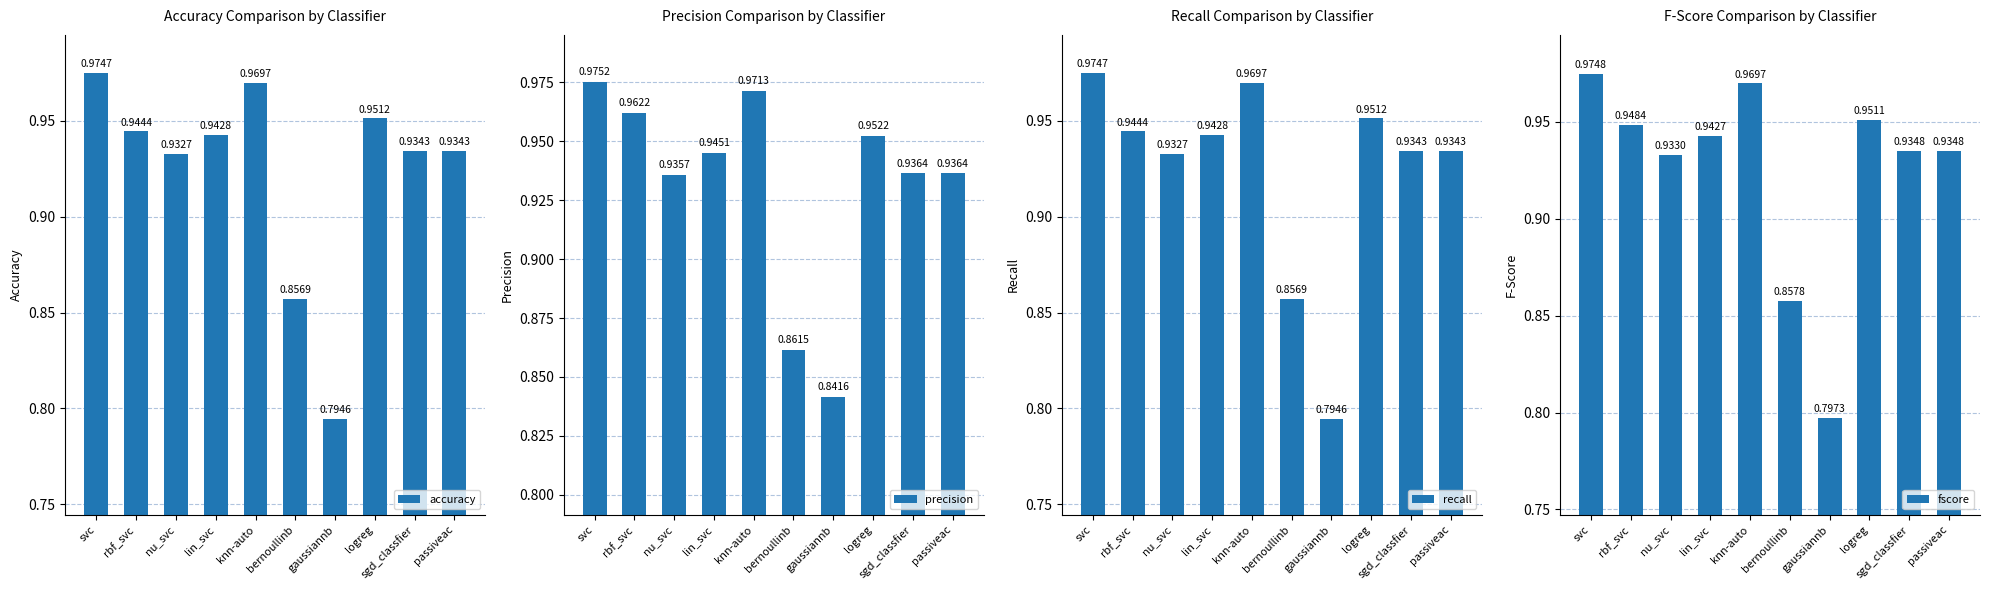

Reading left to right, what are all the values shown in this chart?

accuracy: 1.0	0.9	0.9	0.9	1.0	0.9	0.8	1.0	0.9	0.9
precision: 1.0	1.0	0.9	0.9	1.0	0.9	0.8	1.0	0.9	0.9
recall: 1.0	0.9	0.9	0.9	1.0	0.9	0.8	1.0	0.9	0.9
fscore: 1.0	0.9	0.9	0.9	1.0	0.9	0.8	1.0	0.9	0.9